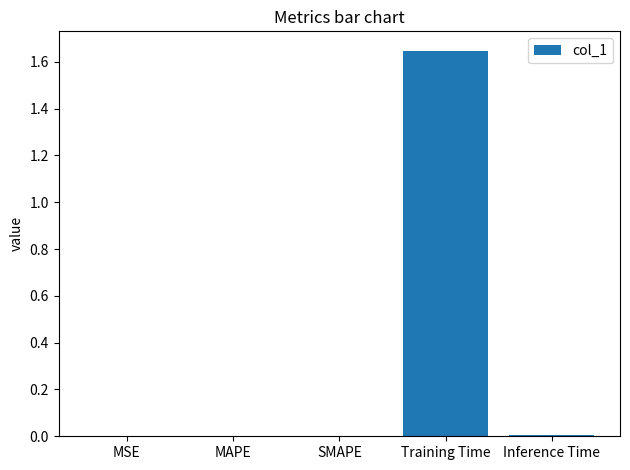

At which category does the chart reach its peak across all series?

Training Time